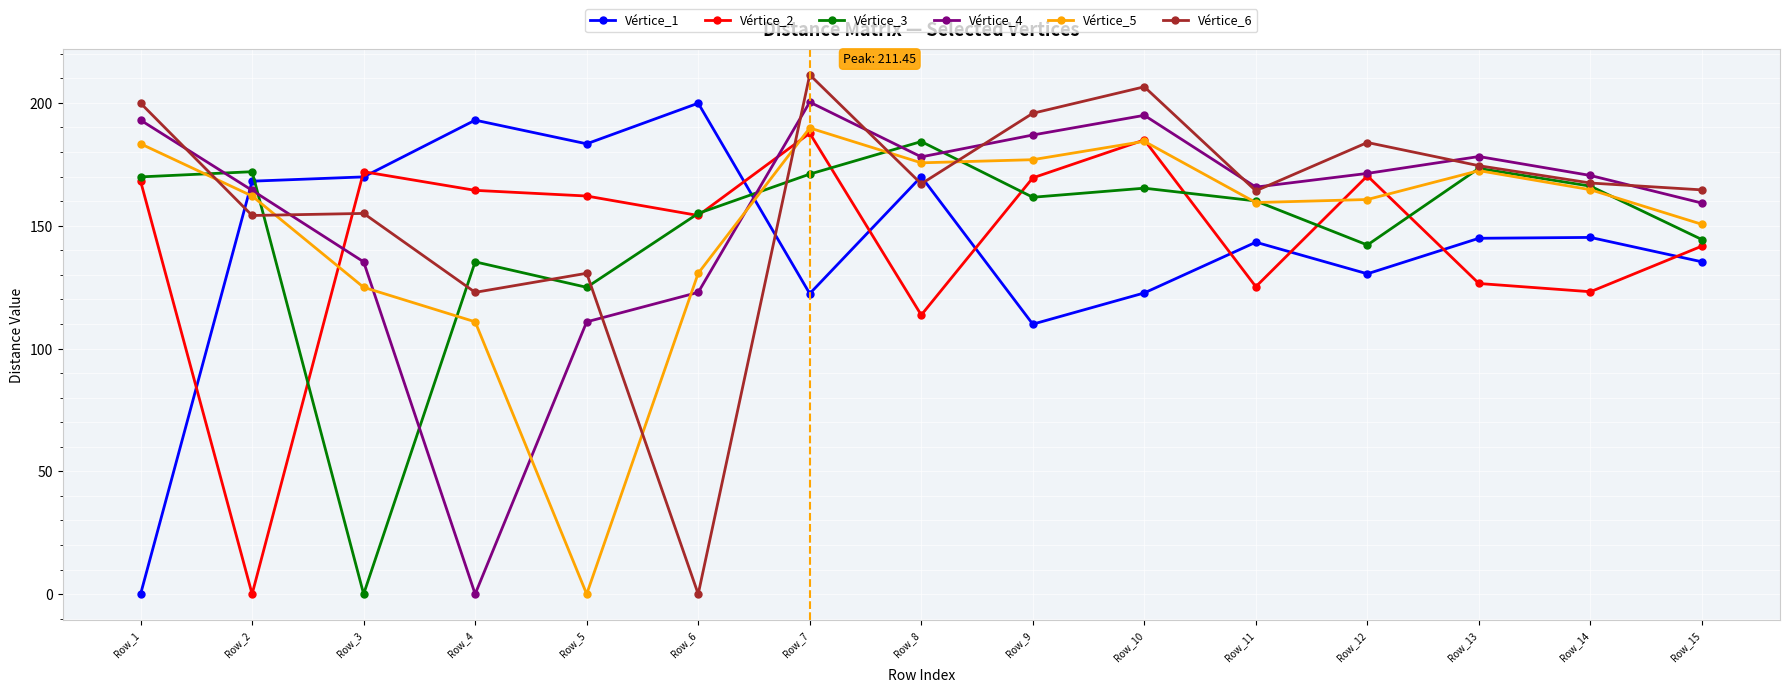

How many intersections are there between Vértice_5 and Vértice_4?

4